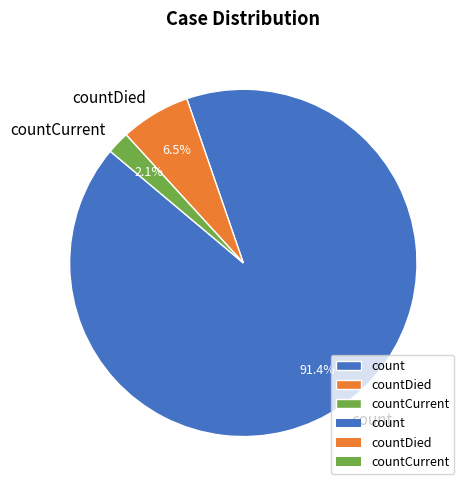

To the nearest percent, what is the average slice percentage?

33%